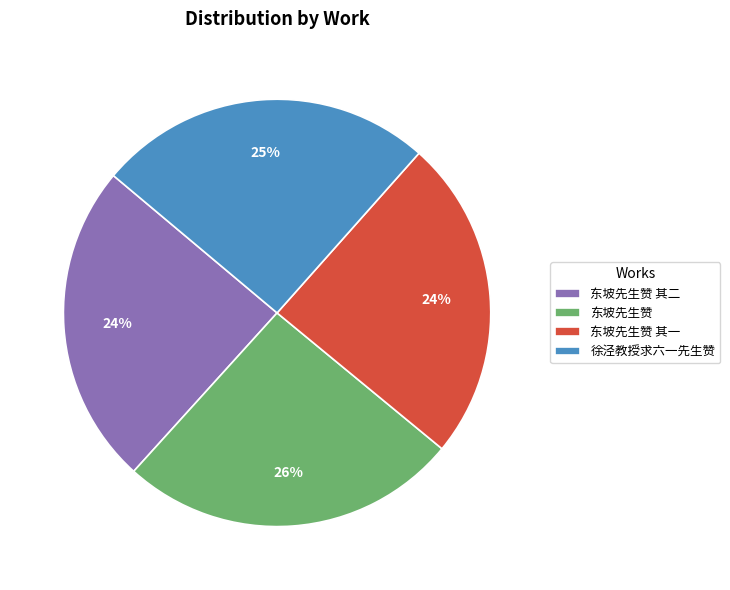

To the nearest percent, what percentage of the pie is 东坡先生赞?

26%